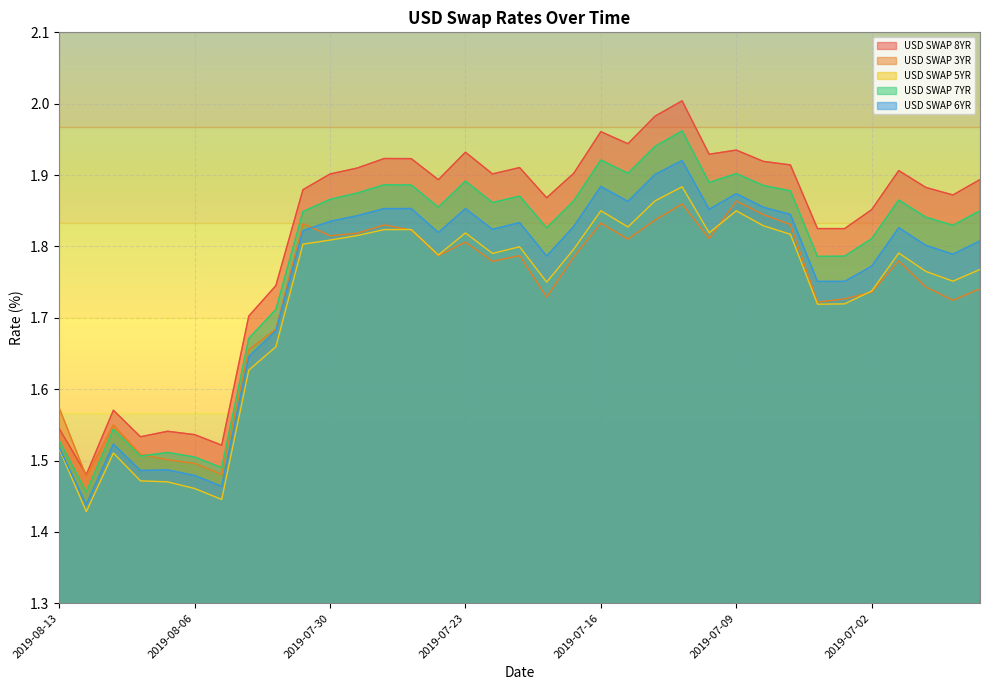

True or false: USD SWAP 7YR and USD SWAP 8YR cross at least once.

False